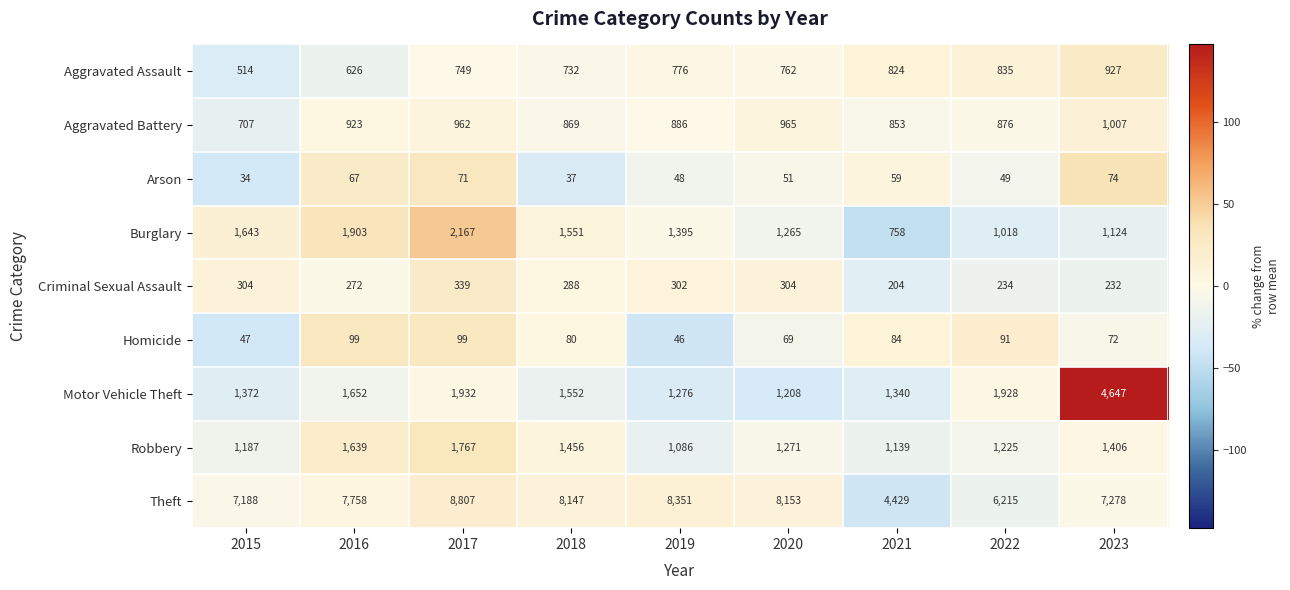

What is the difference between the second highest and second lowest values in the Motor Vehicle Theft series?

656